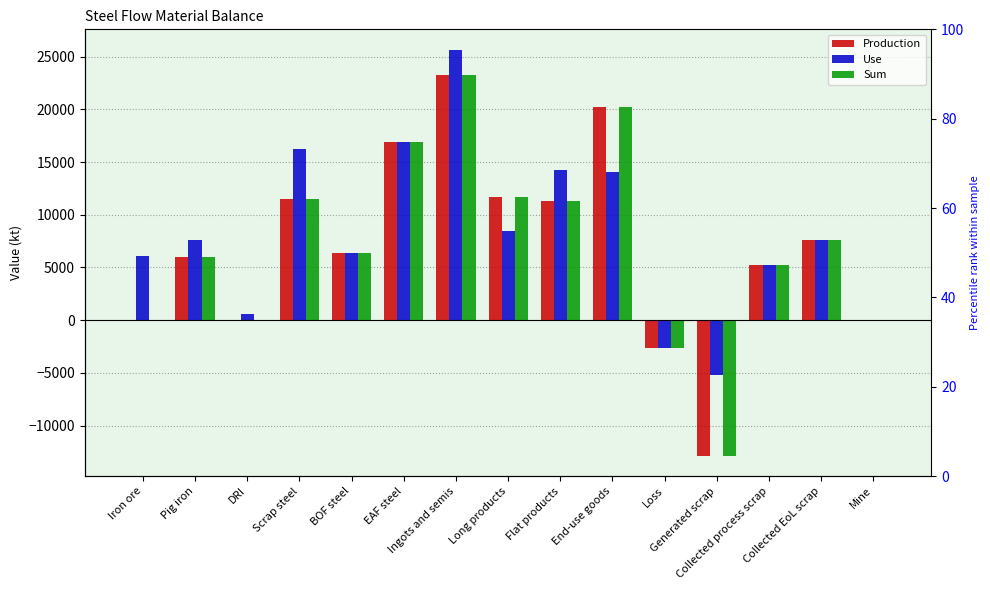

Reading left to right, extract all data points from this chart.

Production: Iron ore=0.0	Pig iron=6020.6	DRI=0.0	Scrap steel=11459.3	BOF steel=6383.7	EAF steel=16856.0	Ingots and semis=23239.7	Long products=11646.3	Flat products=11272.1	End-use goods=20185.3	Loss=-2633.8	Generated scrap=-12875.6	Collected process scrap=5244.7	Collected EoL scrap=7630.9	Mine=0.0
Use: Iron ore=6058.8	Pig iron=7571.3	DRI=610.0	Scrap steel=16237.7	BOF steel=6383.7	EAF steel=16856.0	Ingots and semis=25663.3	Long products=8450.5	Flat products=14234.7	End-use goods=14077.0	Loss=-2633.8	Generated scrap=-5244.7	Collected process scrap=5244.7	Collected EoL scrap=7630.9	Mine=0.0
Sum: Iron ore=0.0	Pig iron=6020.6	DRI=0.0	Scrap steel=11459.3	BOF steel=6383.7	EAF steel=16856.0	Ingots and semis=23239.7	Long products=11646.3	Flat products=11272.1	End-use goods=20185.3	Loss=-2633.8	Generated scrap=-12875.6	Collected process scrap=5244.7	Collected EoL scrap=7630.9	Mine=0.0